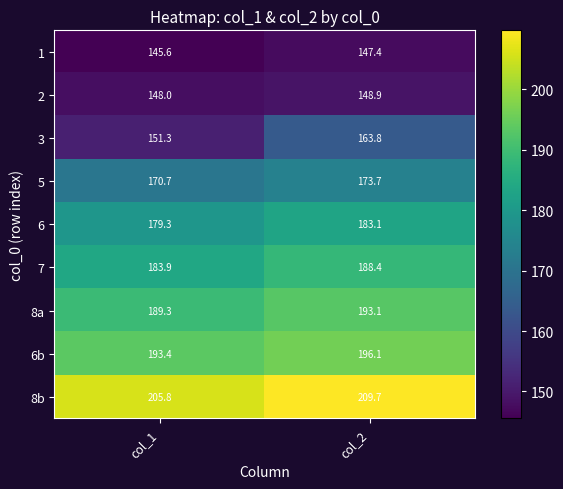

Between col_1 and col_2, which series saw the biggest shift?

3